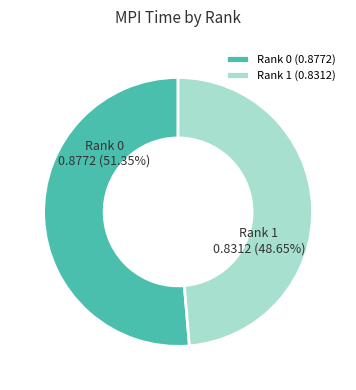

Which slice represents more than half of the pie?

Rank 0 (0.8772)